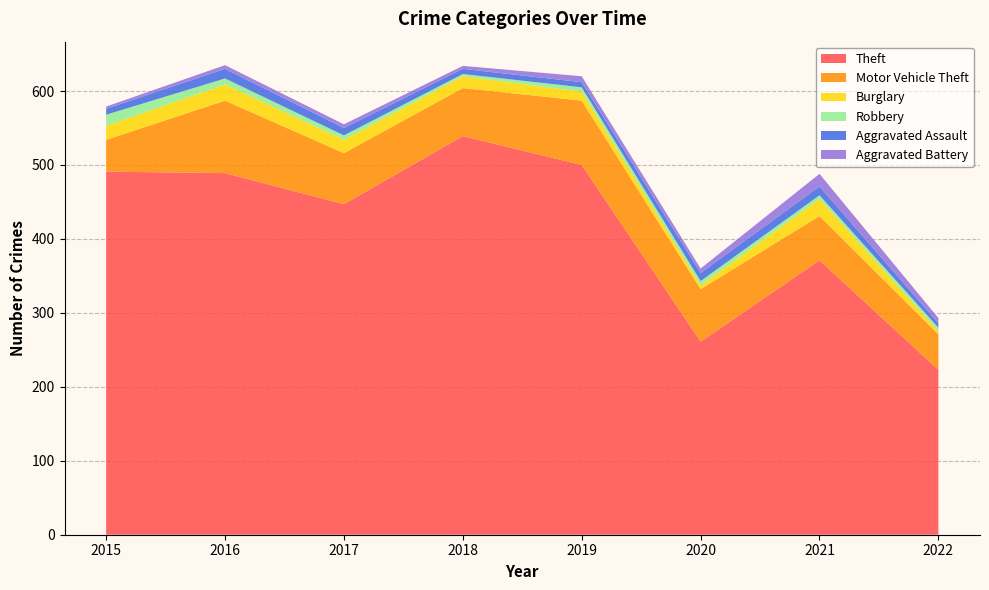

Reading left to right, list all the values displayed in this chart.

Theft: 2015=491	2016=489	2017=447	2018=539	2019=500	2020=261	2021=371	2022=223
Motor Vehicle Theft: 2015=43	2016=98	2017=69	2018=65	2019=87	2020=71	2021=60	2022=48
Burglary: 2015=19	2016=22	2017=18	2018=16	2019=12	2020=5	2021=23	2022=4
Robbery: 2015=15	2016=8	2017=6	2018=3	2019=6	2020=6	2021=5	2022=5
Aggravated Assault: 2015=8	2016=13	2017=10	2018=7	2019=7	2020=11	2021=12	2022=6
Aggravated Battery: 2015=3	2016=5	2017=5	2018=4	2019=8	2020=6	2021=17	2022=7